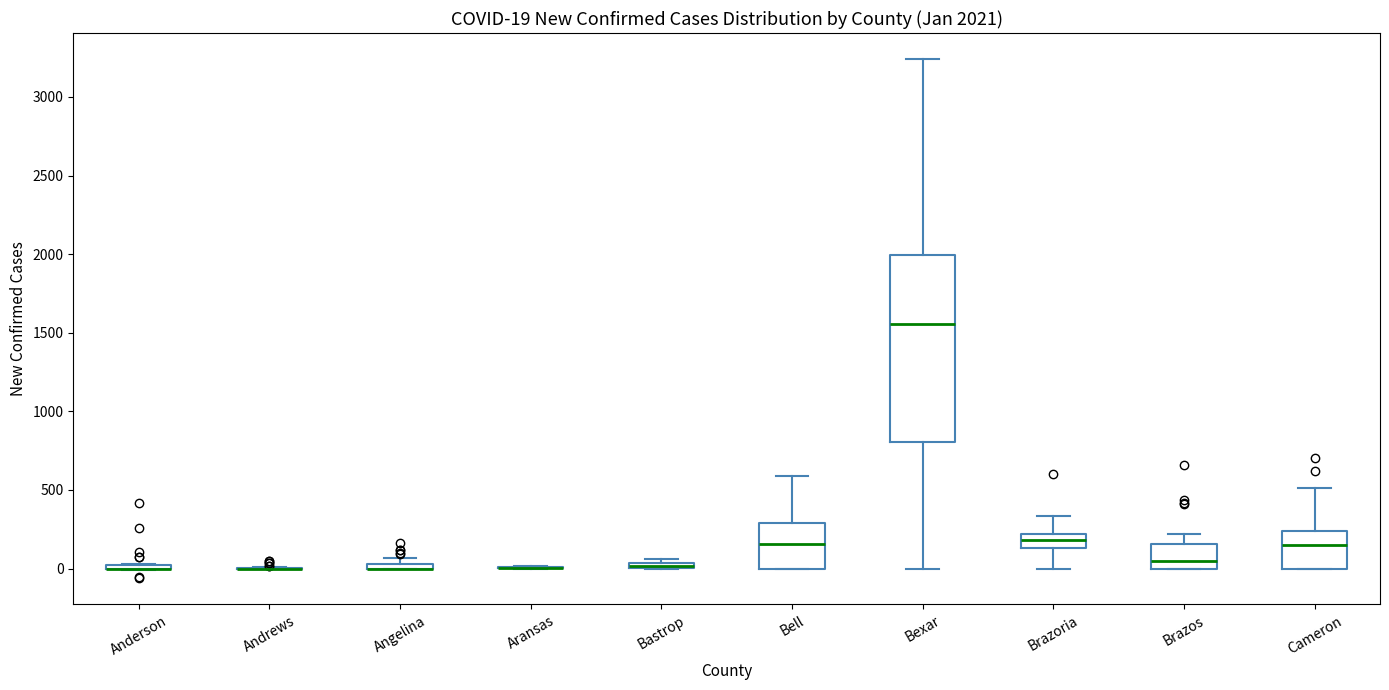

Which box is the tallest, from its lower edge to its upper edge?

Bexar